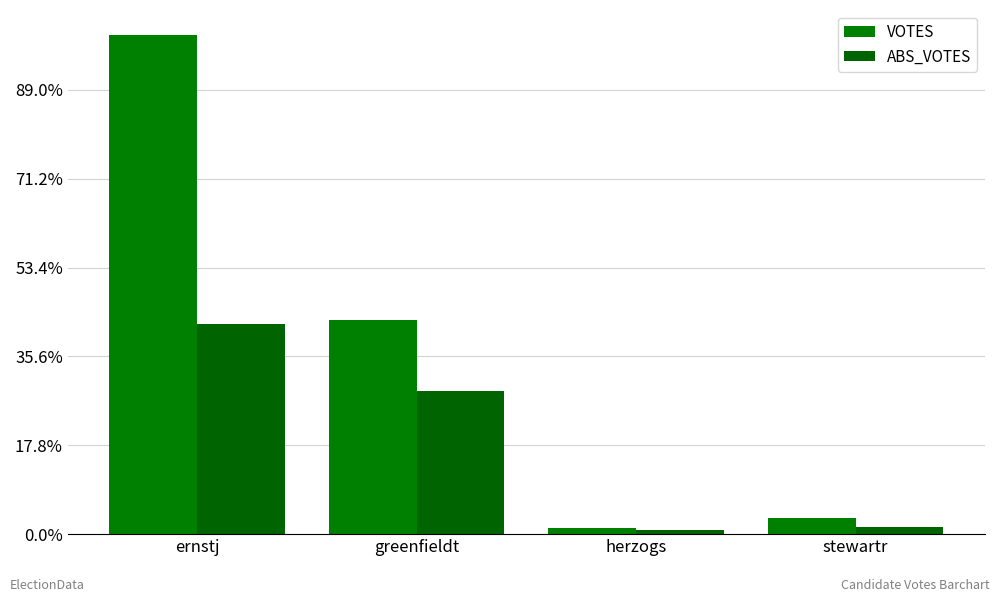

Reading left to right, extract all data points from this chart.

VOTES: ernstj=2809	greenfieldt=1207	herzogs=36	stewartr=89
ABS_VOTES: ernstj=1184	greenfieldt=803	herzogs=26	stewartr=38